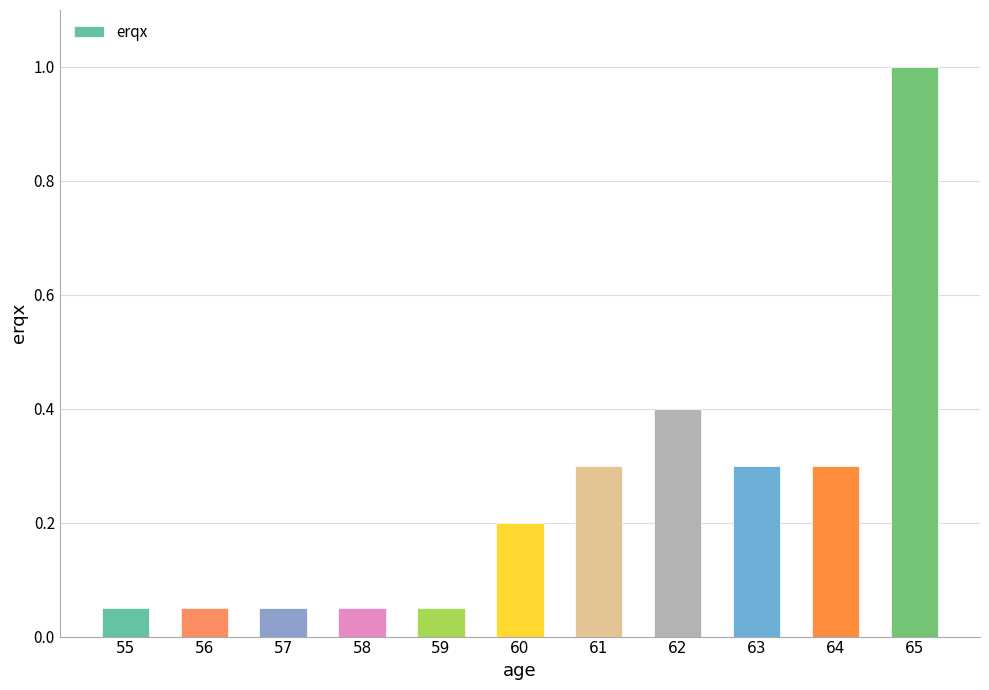

What is the greatest value displayed?

1.0